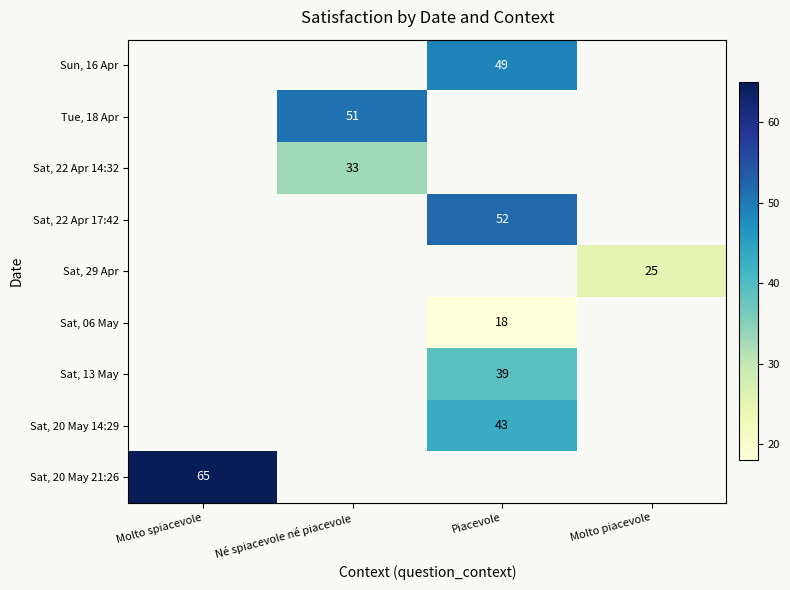

Which category has the lowest value across all series?

Piacevole